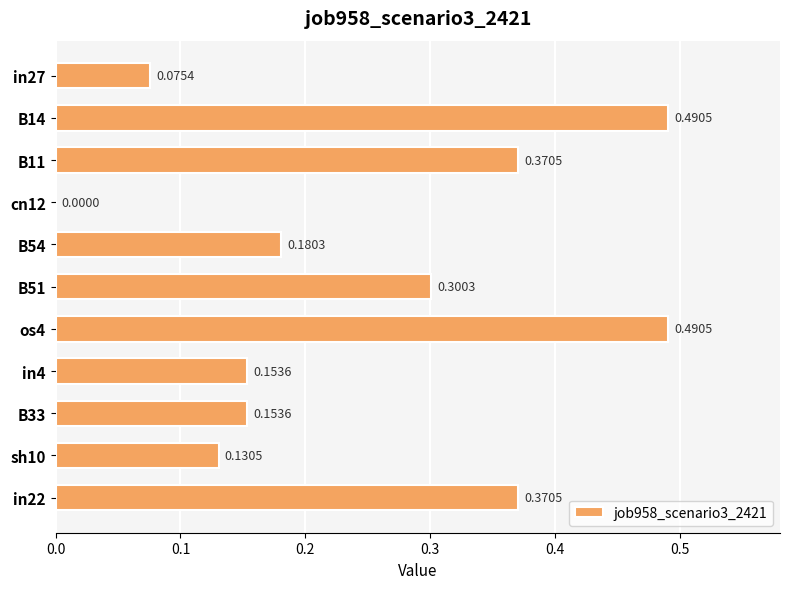

What is the change in value from in27 to sh10?

+0.1